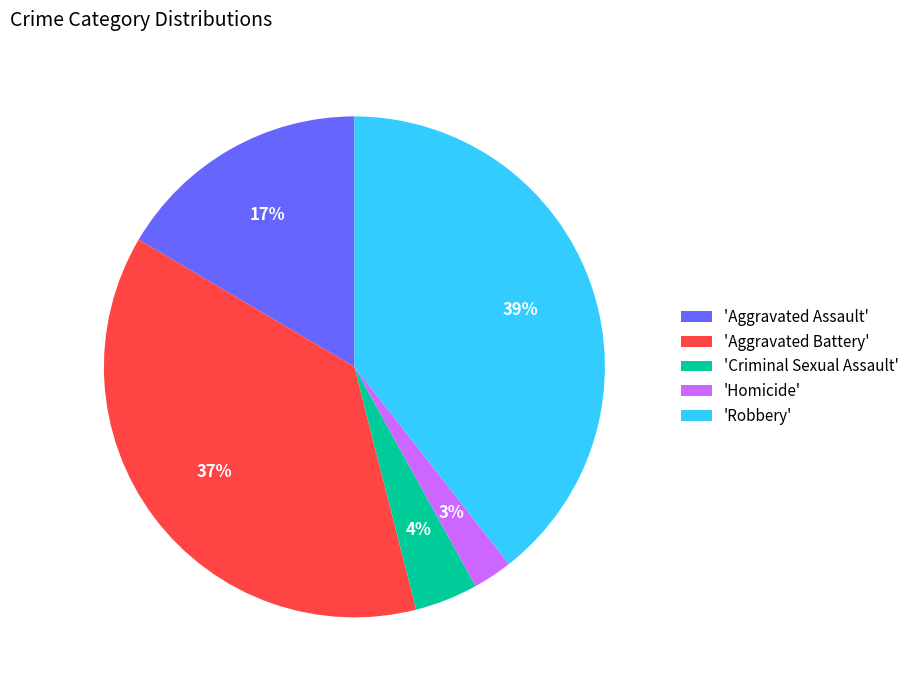

To the nearest percent, what portion does 'Robbery' represent?

39%